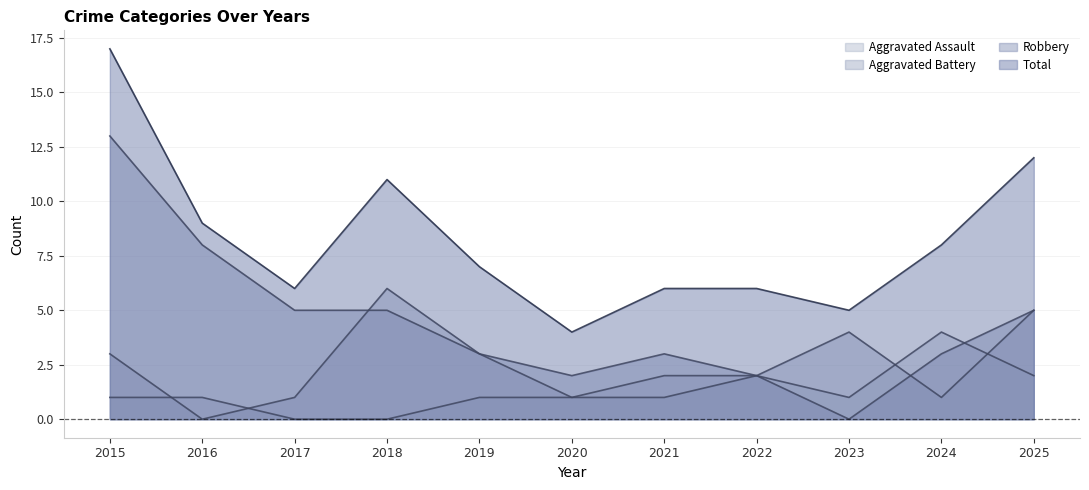

The value of Aggravated Assault at 2016 is 1. True or false?

False